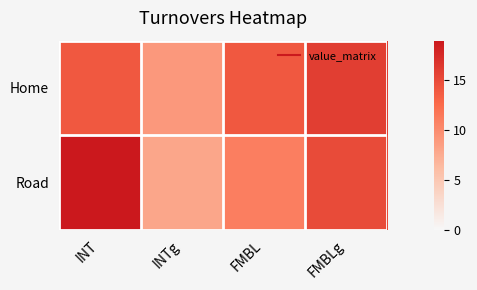

Count the number of categories in the chart.

4